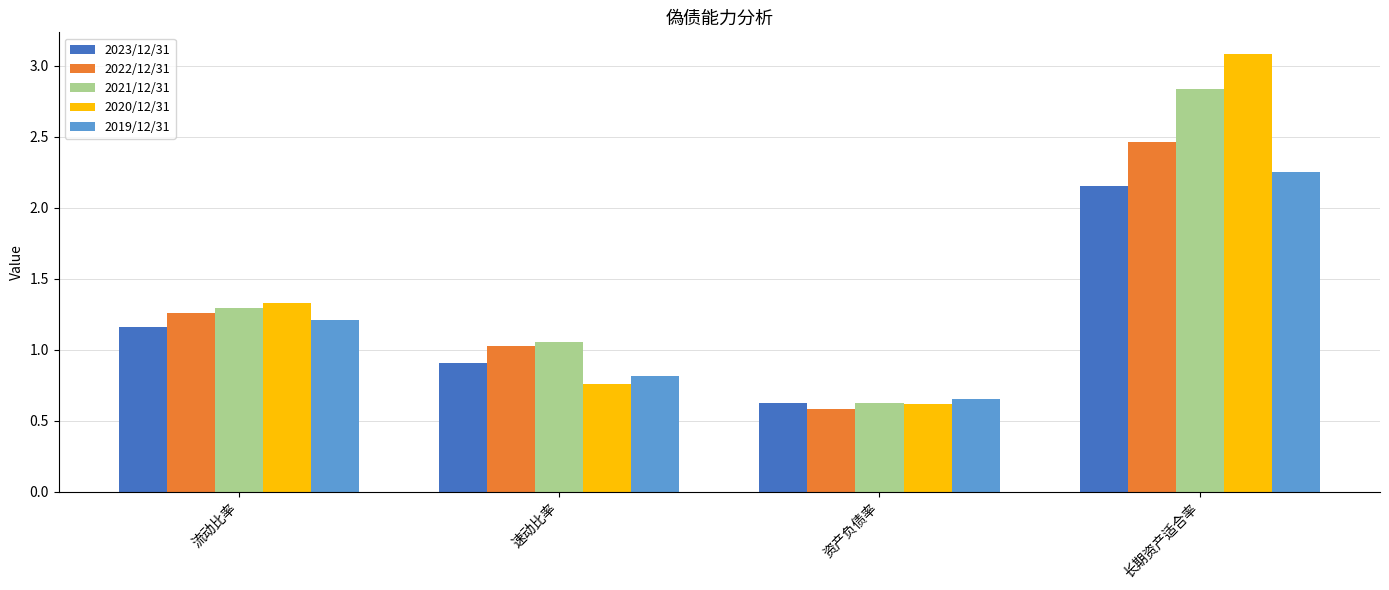

At which category is the sum across all series the highest?

长期资产适合率